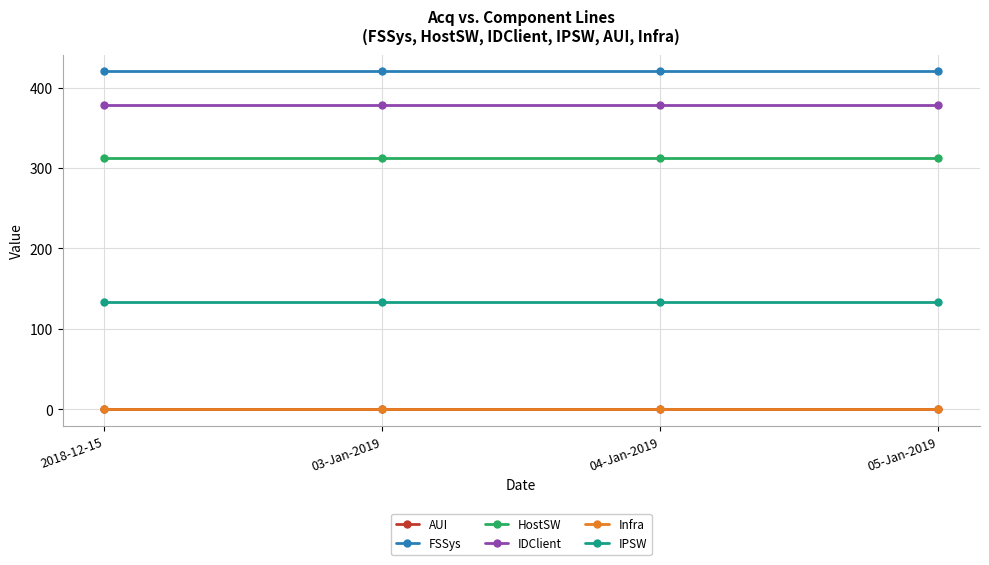

Is this an area chart (filled region under the line)?

No